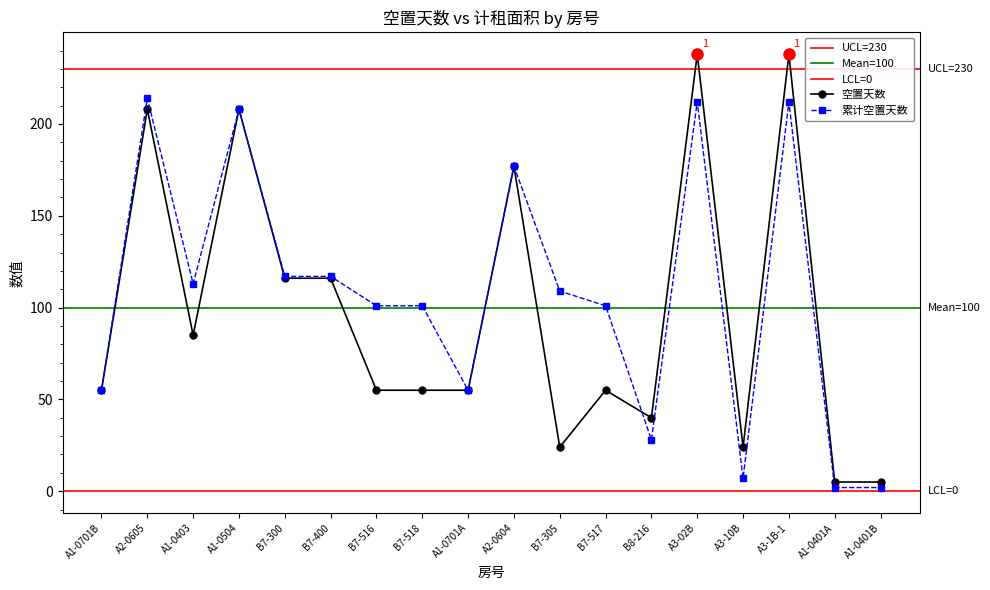

Is it true that 空置天数 equals 40 at B8-216?

True